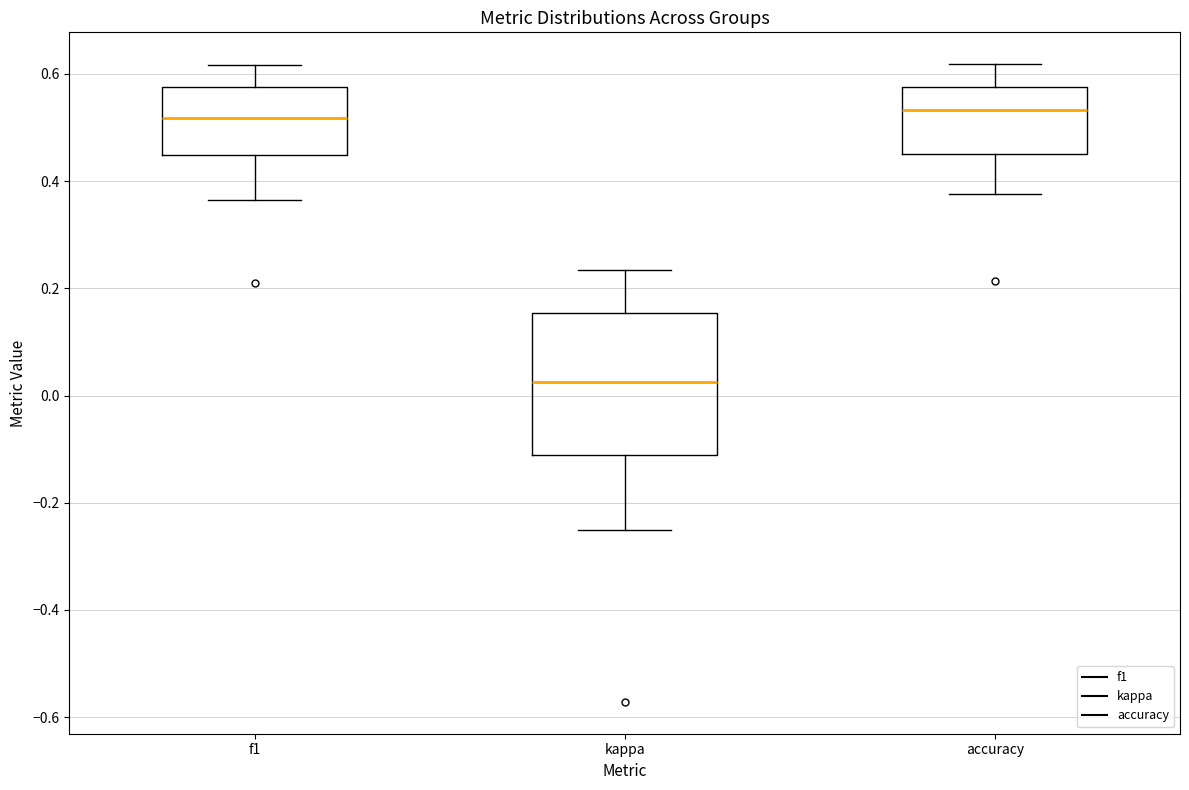

Which box is the tallest, from its lower edge to its upper edge?

kappa